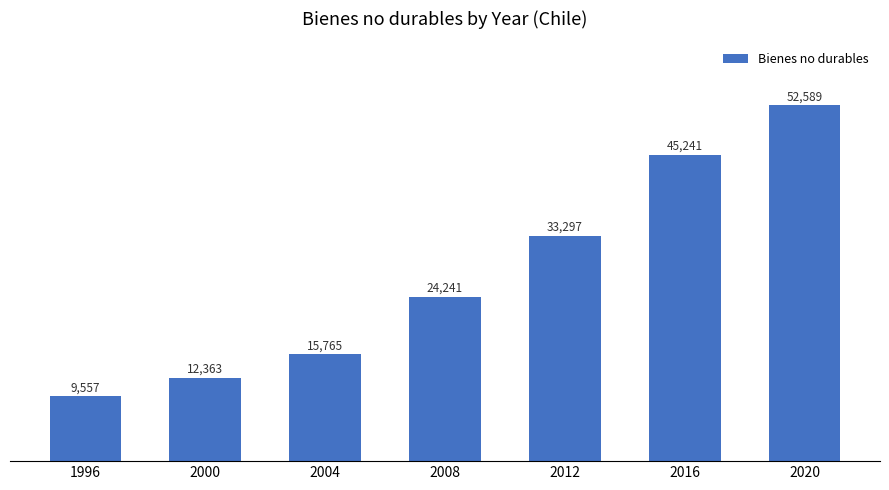

Which label corresponds to the largest value in the chart?

2020